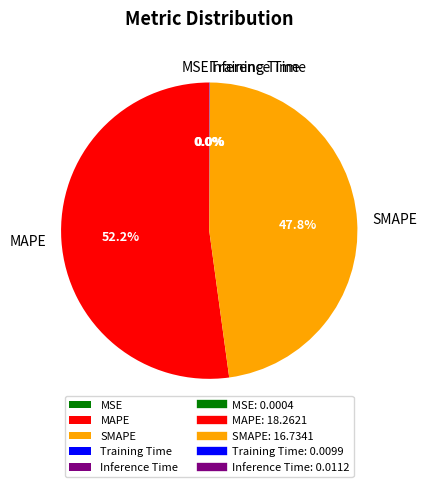

Which category has the biggest portion of the pie?

MAPE